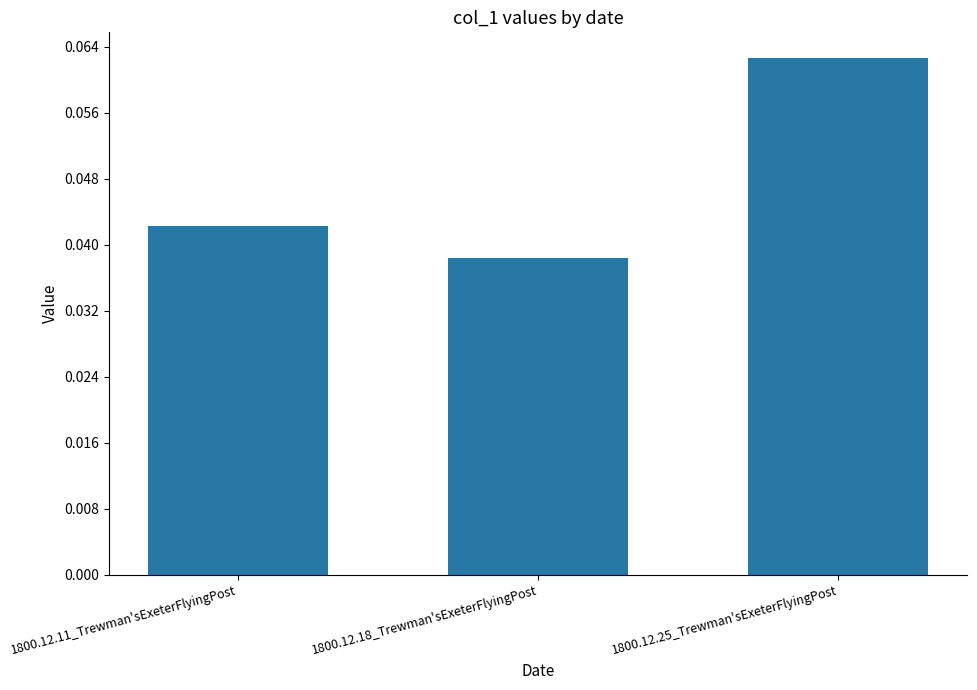

Between 1800.12.11_Trewman'sExeterFlyingPost and 1800.12.18_Trewman'sExeterFlyingPost, which is larger?

1800.12.11_Trewman'sExeterFlyingPost